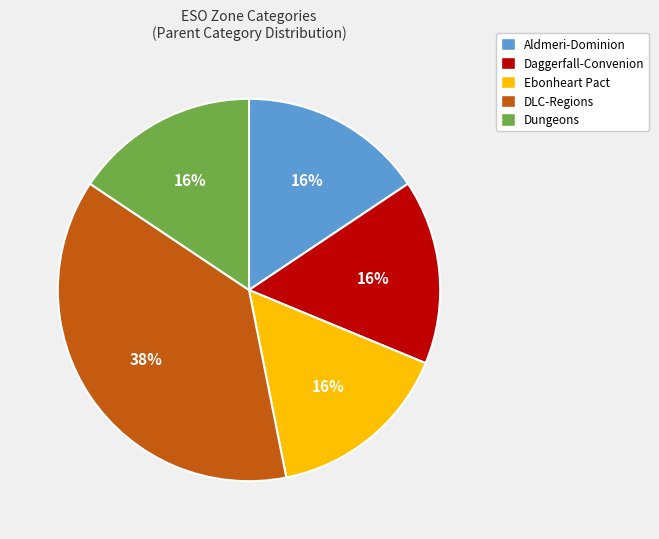

Is the sum of Aldmeri-Dominion and Ebonheart Pact greater than half?

No